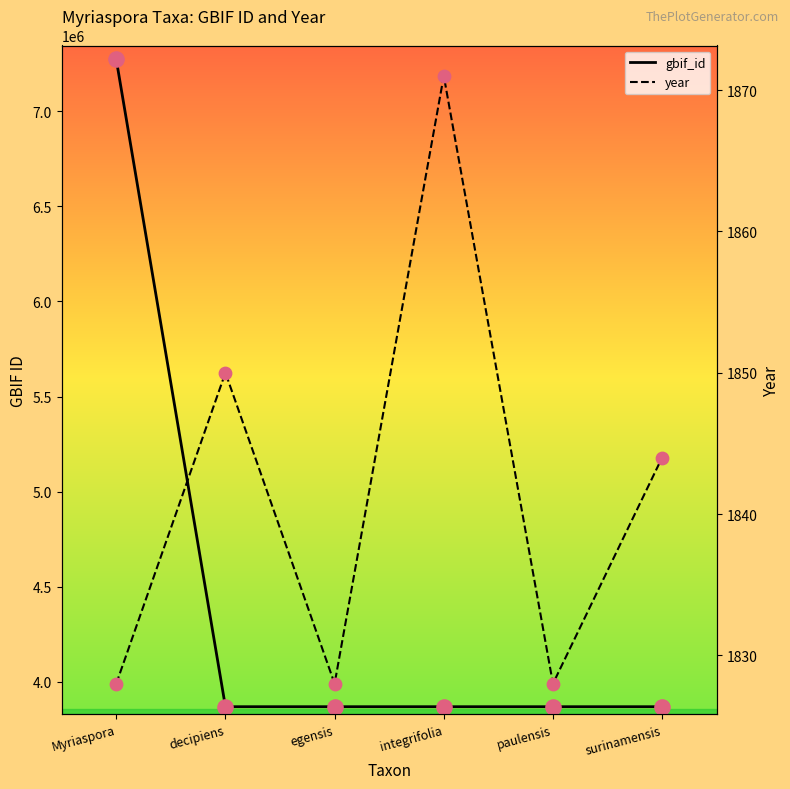

What are all the series names shown in the legend?

gbif_id, year